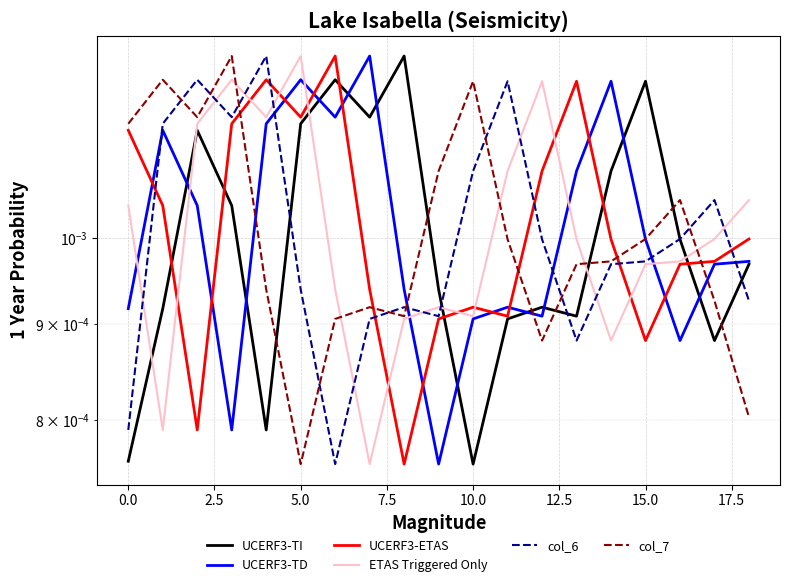

Rank the series at 14 from highest to lowest value.

UCERF3-TD, UCERF3-TI, UCERF3-ETAS, col_7, col_6, ETAS Triggered Only